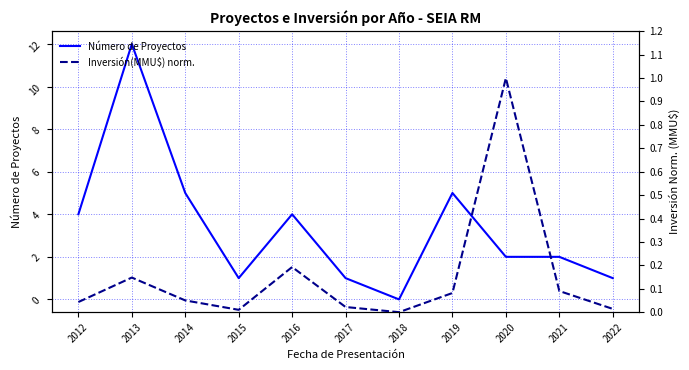

Reading right to left, extract all data points from this chart.

Número de Proyectos: 1.0	2.0	2.0	5.0	0.0	1.0	4.0	1.0	5.0	12.0	4.0
Inversión(MMU$) norm.: 0.0	0.1	1.0	0.1	0.0	0.0	0.2	0.0	0.1	0.1	0.0